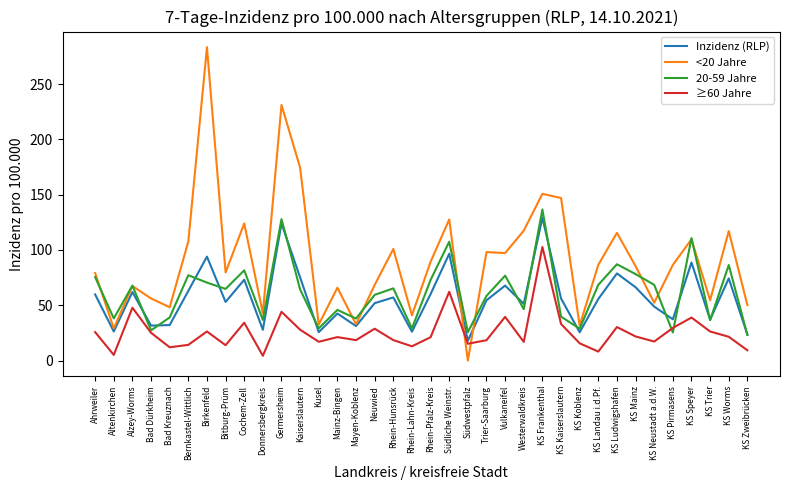

Is it true that <20 Jahre equals 40.9 at Rhein-Lahn-Kreis?

True